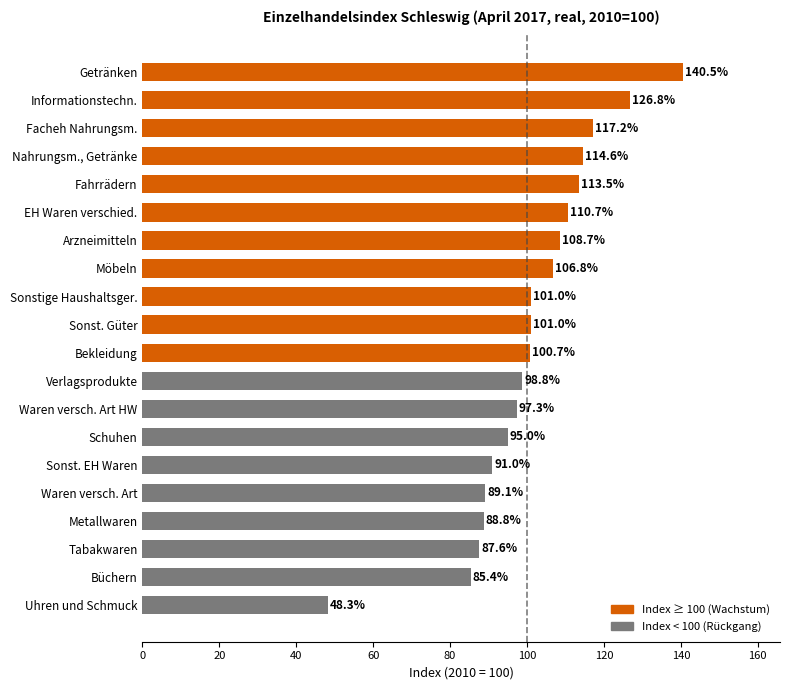

Reading bottom to top, extract all data points from this chart.

Uhren und Schmuck=48.3	Büchern=85.4	Tabakwaren=87.6	Metallwaren=88.8	Waren versch. Art=89.1	Sonst. EH Waren=91.0	Schuhen=95.0	Waren versch. Art HW=97.3	Verlagsprodukte=98.8	Bekleidung=100.7	Sonst. Güter=101.0	Sonstige Haushaltsger.=101.0	Möbeln=106.8	Arzneimitteln=108.7	EH Waren verschied.=110.7	Fahrrädern=113.5	Nahrungsm., Getränke=114.6	Facheh Nahrungsm.=117.2	Informationstechn.=126.8	Getränken=140.5